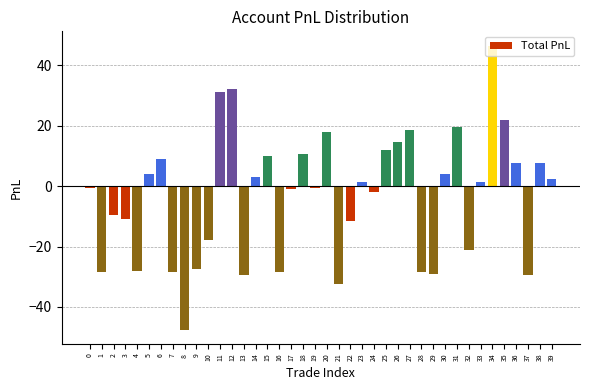

How many values are below 1?

20